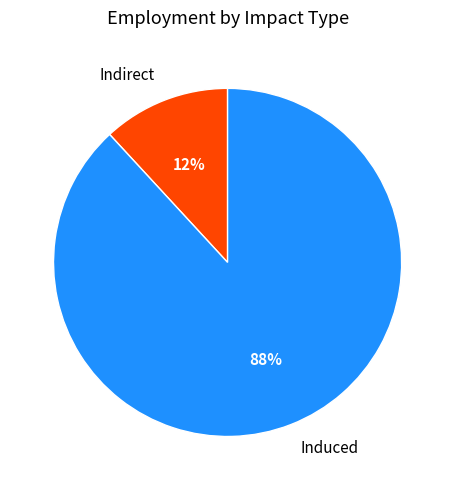

Is there any slice that represents more than half of the pie?

Yes